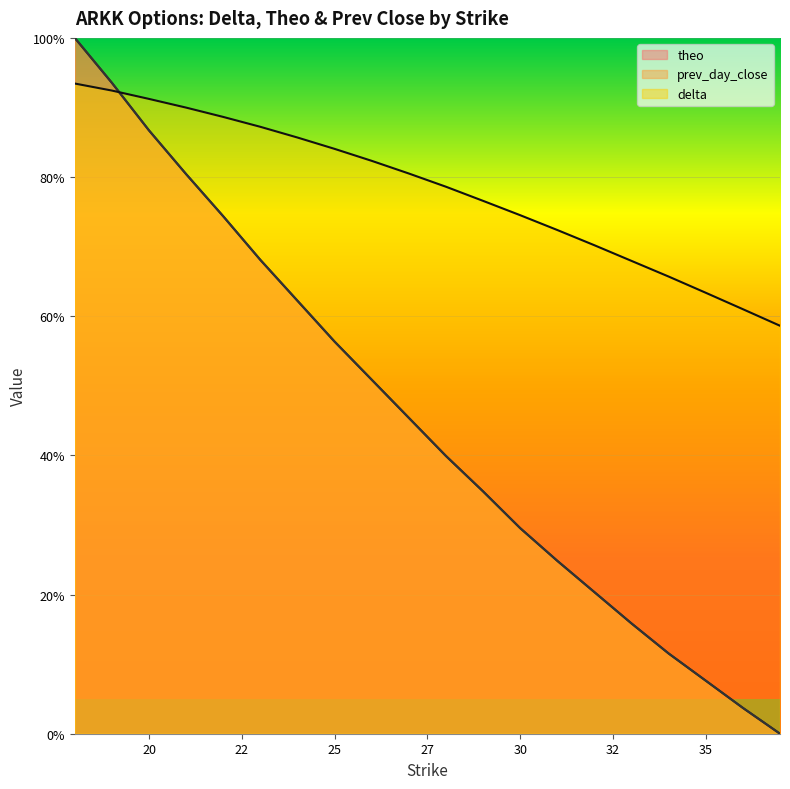

Between which two adjacent categories do delta and prev_day_close first intersect?

19 and 20